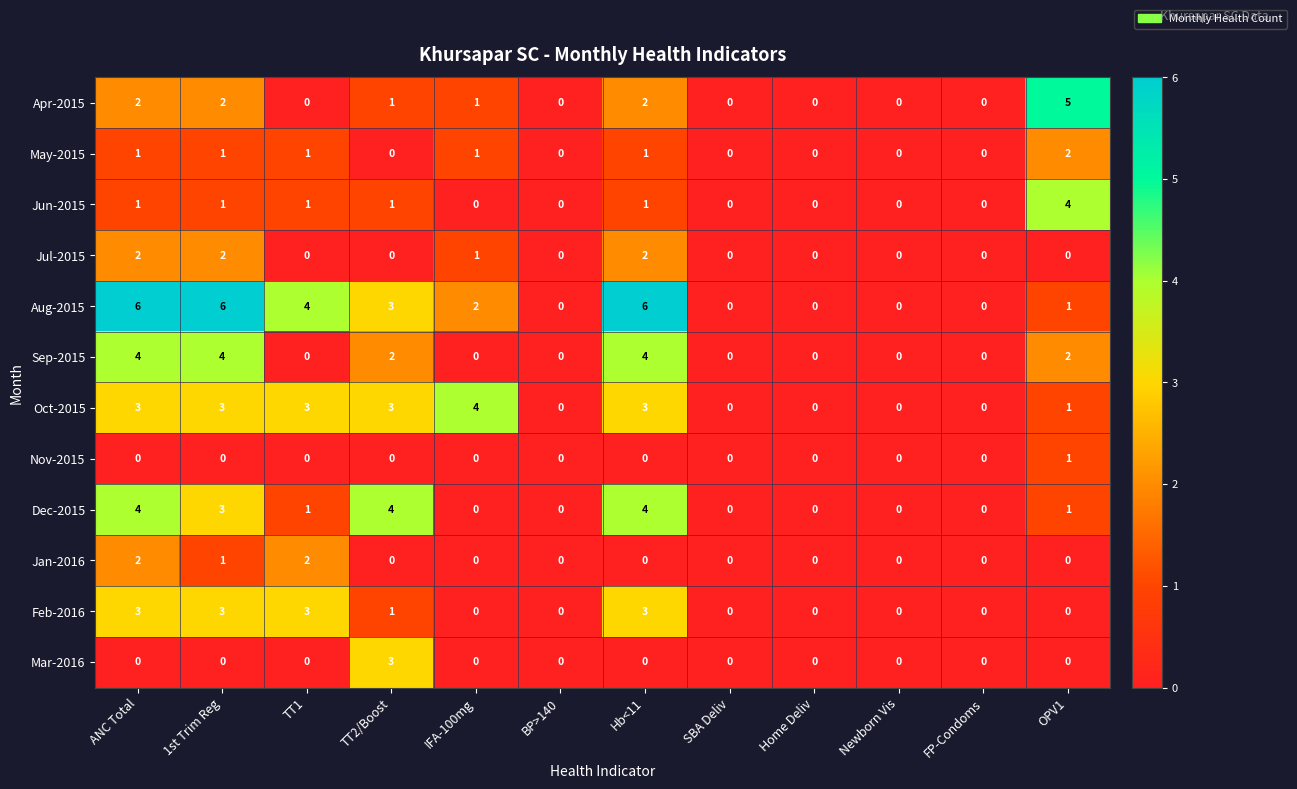

What is the difference between the second highest and minimum values in the Oct-2015 series?

3